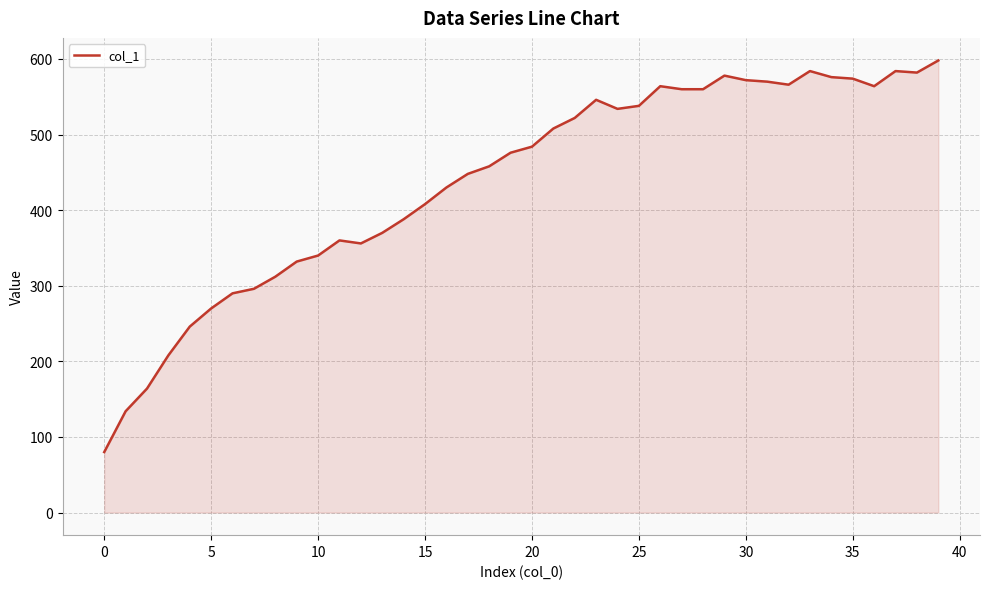

What is the minimum value shown in the chart?

80